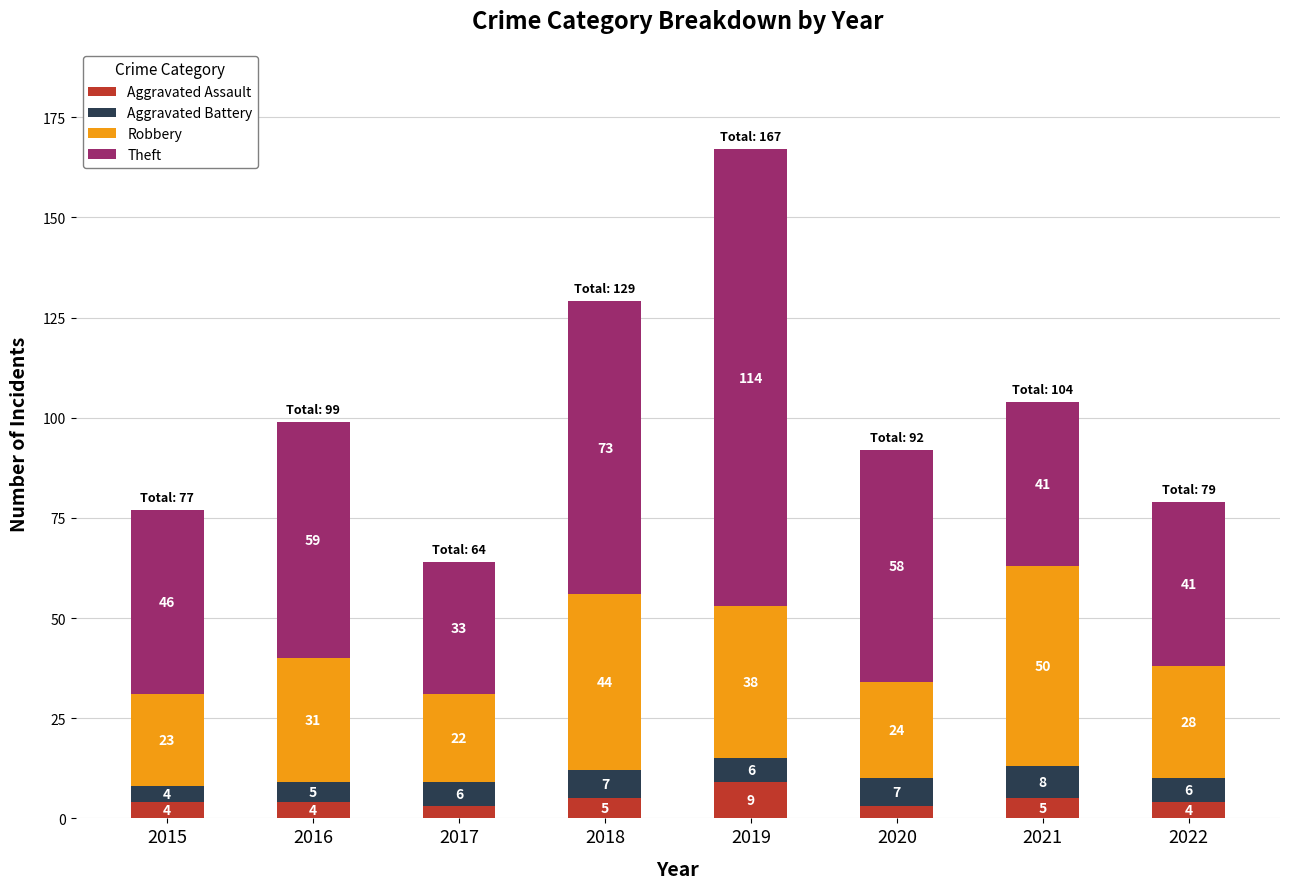

Reading right to left, transcribe the values for Aggravated Assault.

4	5	3	9	5	3	4	4